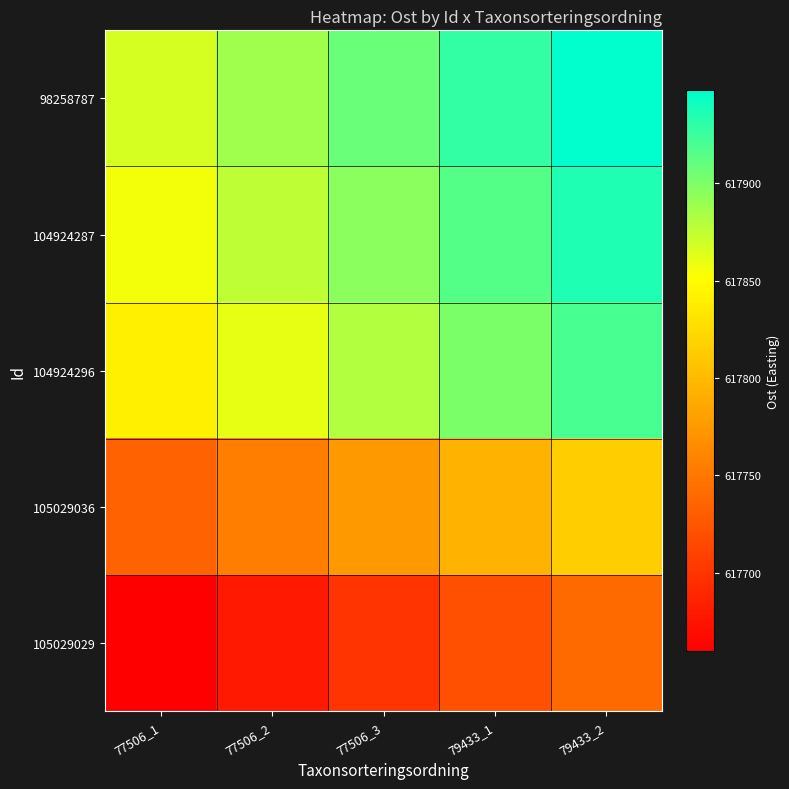

Between 79433_1 and 79433_2, which is larger?

79433_2